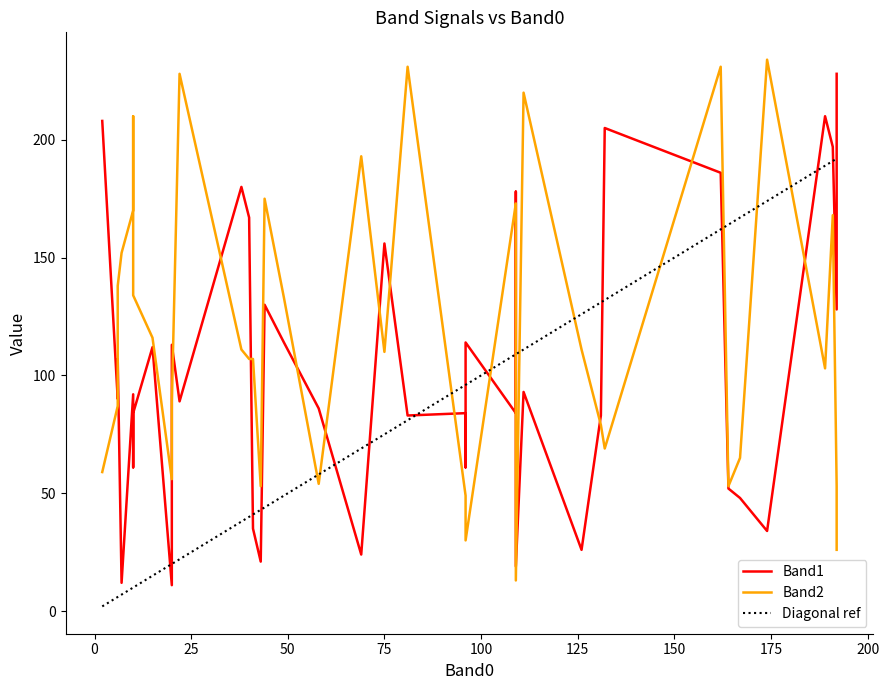

True or false: Band2 has more than 2 points higher than both neighbors.

True